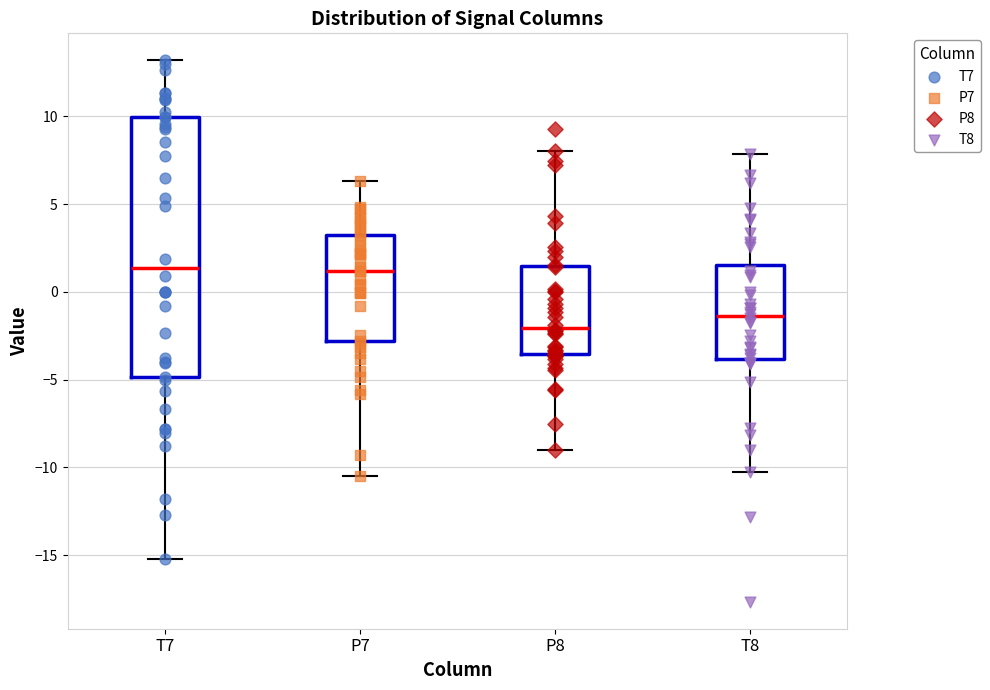

Comparing the boxes themselves (not the whiskers), which one is the tallest?

T7